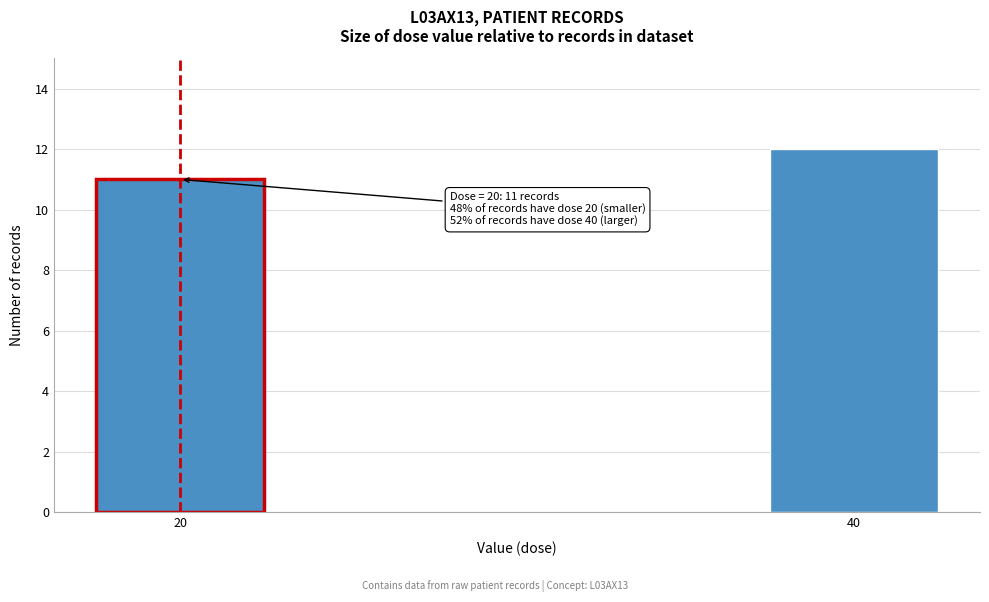

Reading right to left, extract all data points from this chart.

12	11